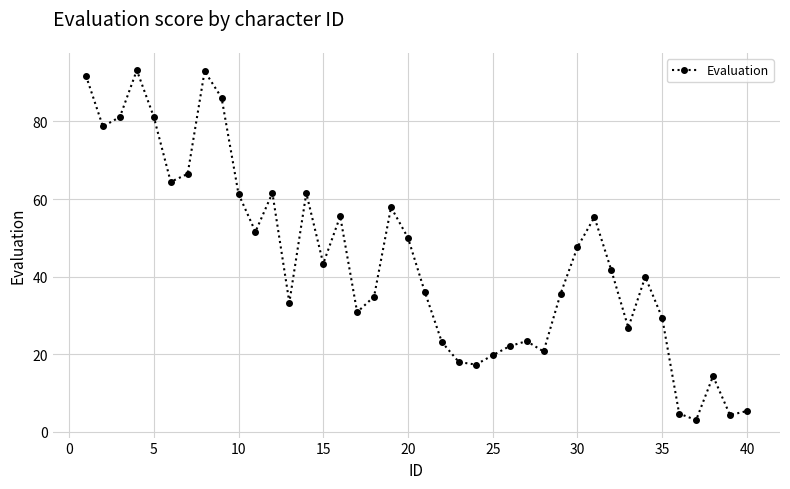

What is the maximum value shown in the chart?

93.2